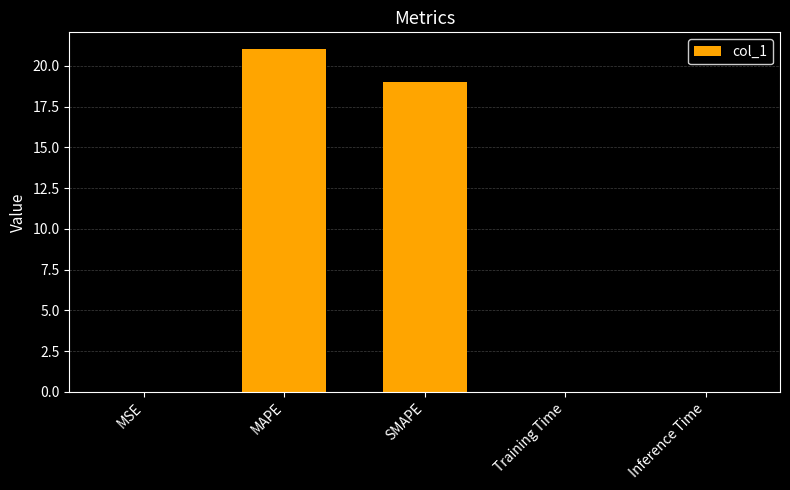

True or false: the data shows 29.5 at SMAPE.

False